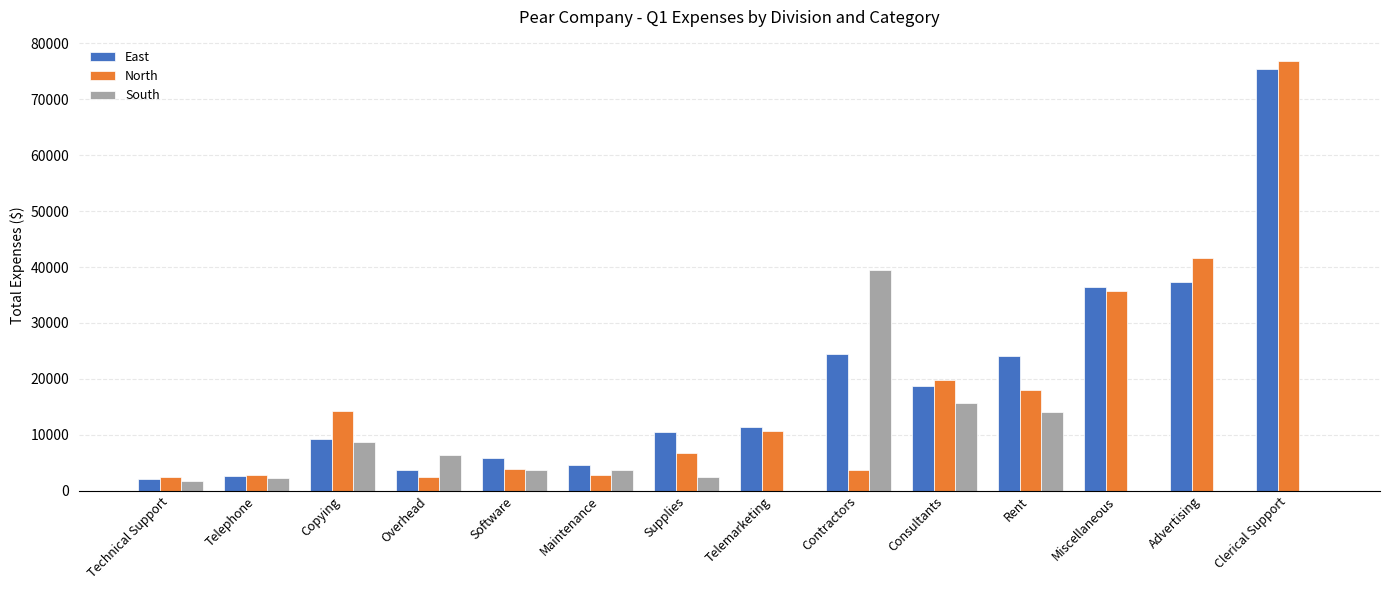

Between Telemarketing and Miscellaneous, which series saw the biggest shift?

East